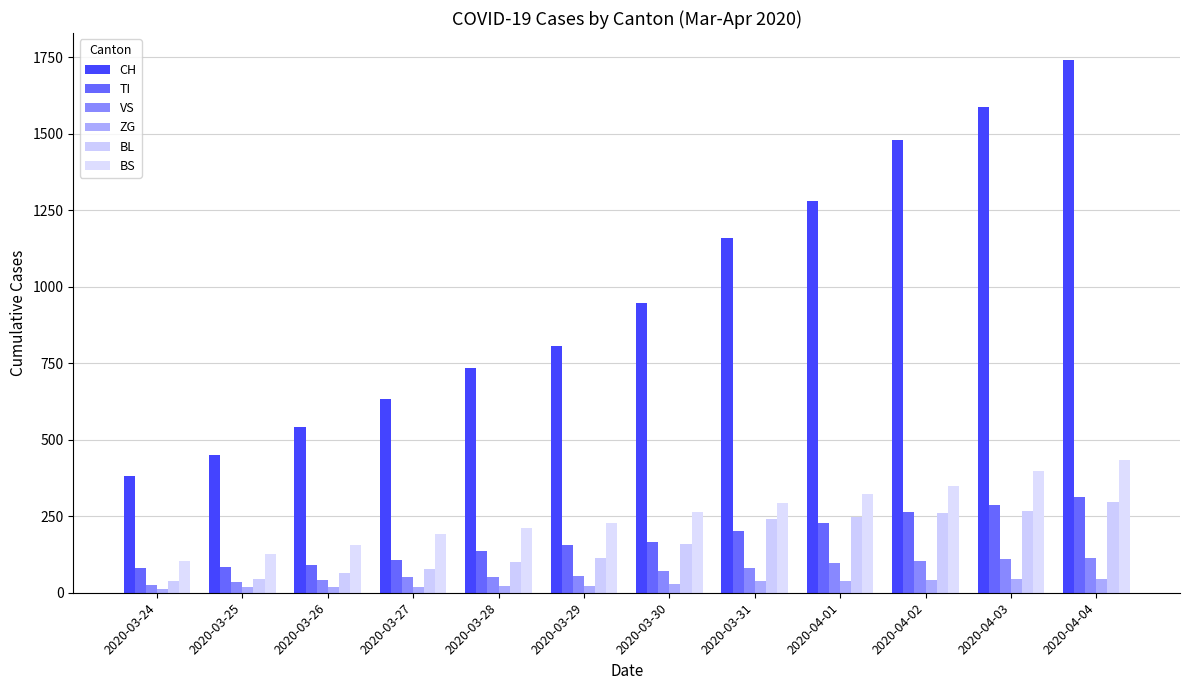

What is the sum of the BL values at 2020-03-29 and 2020-03-27?

191